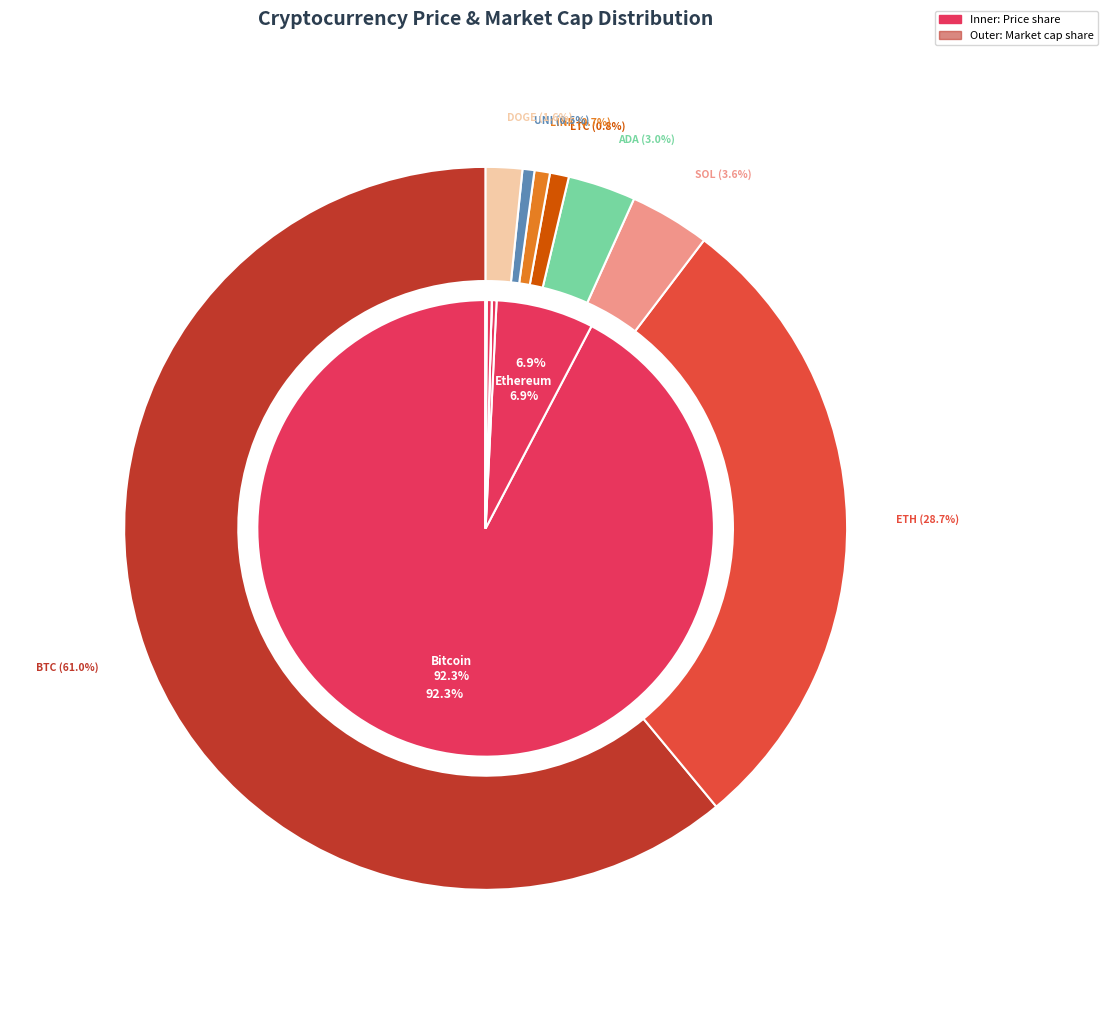

The ltc slice represents 0% of the pie. True or false?

True